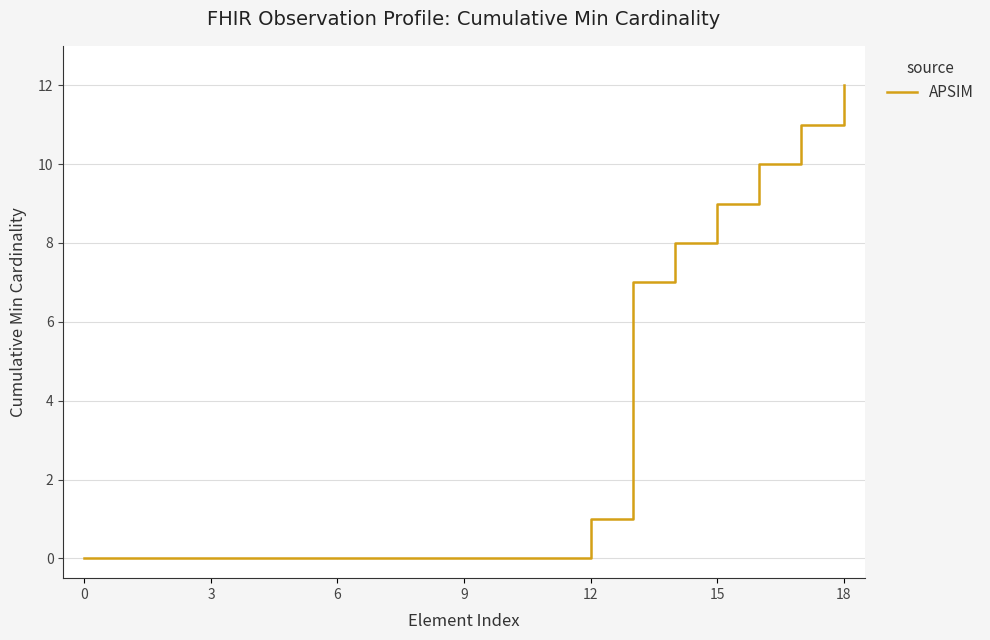

What is the difference between the maximum and minimum values?

12